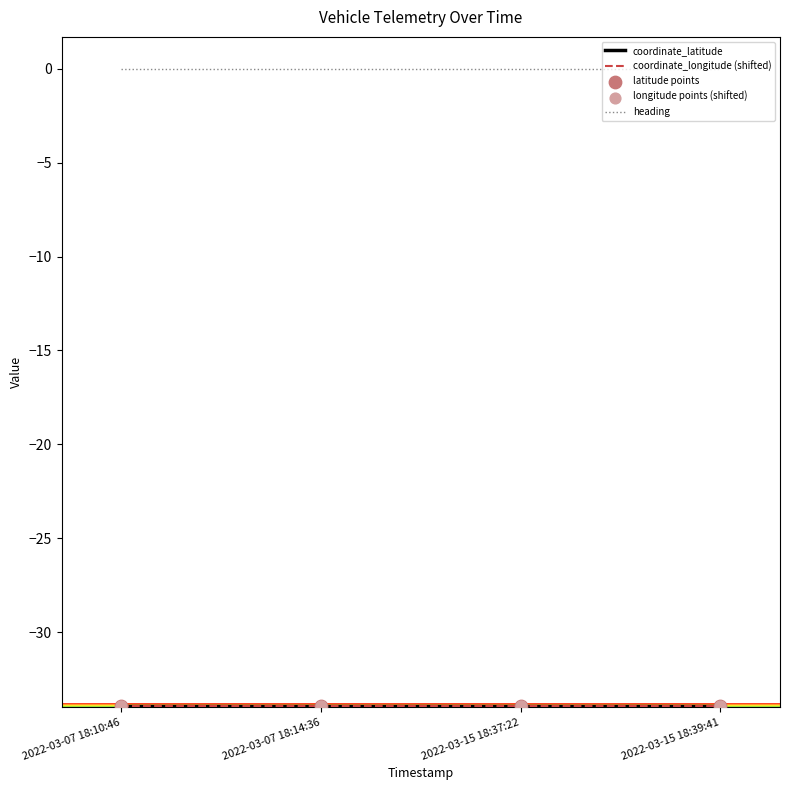

What is the total value across all series at 2022-03-07 18:10:46?

-67.8